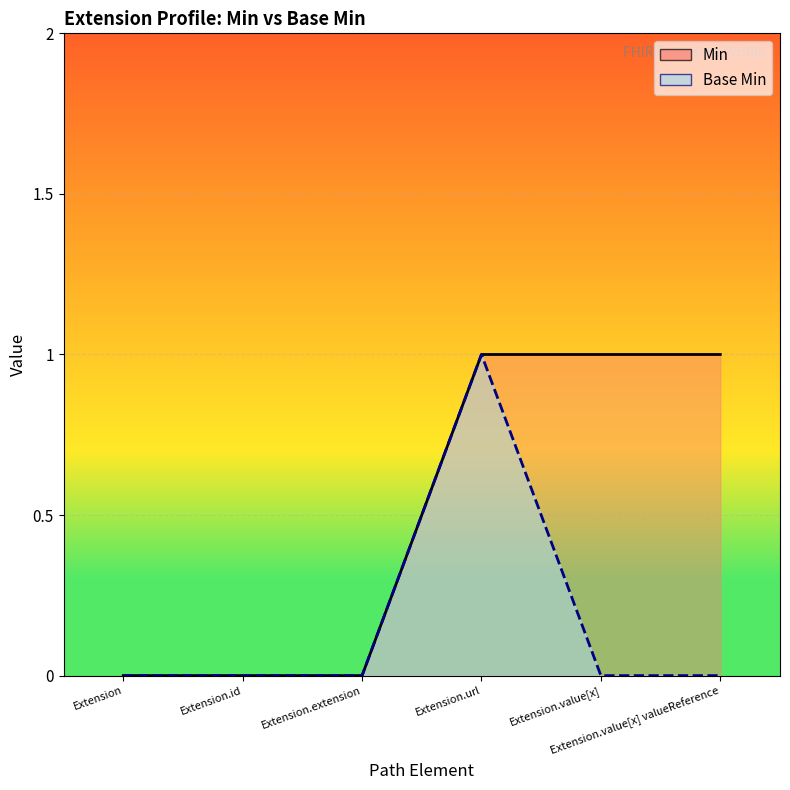

What is the total value across all series at Extension.url?

2